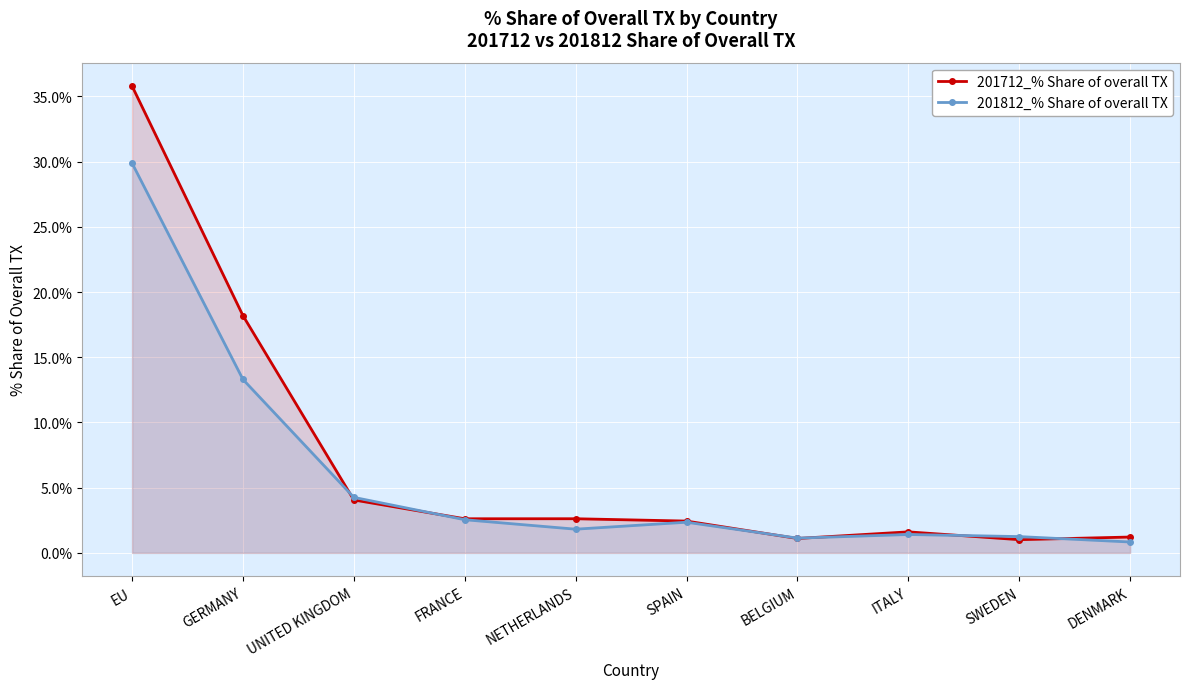

True or false: 201812_% Share of overall TX has more than 1 interior local peaks.

True